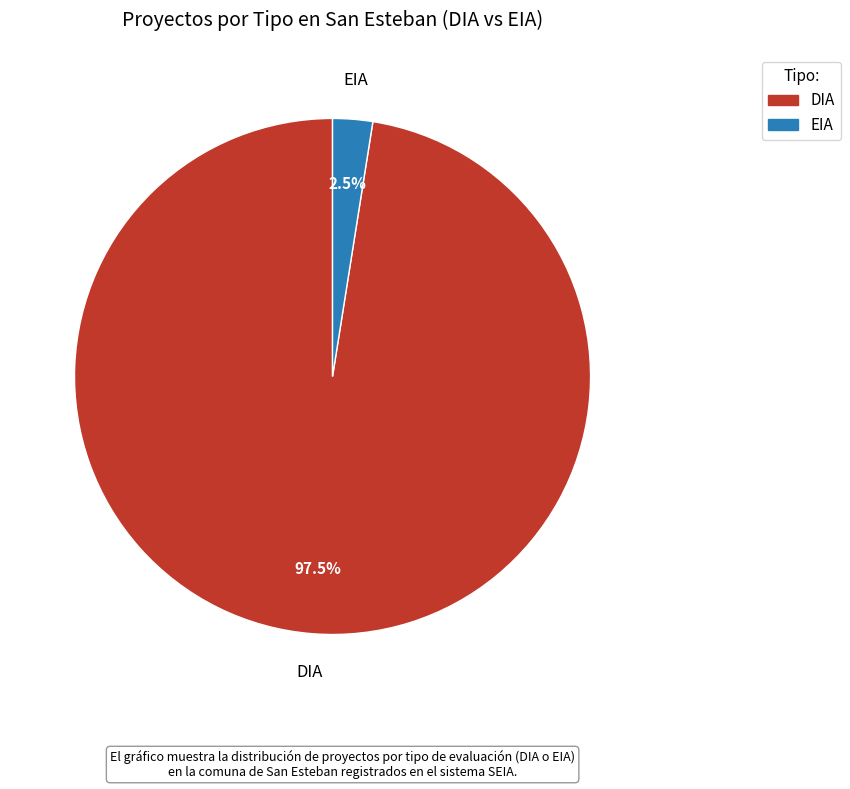

What is the majority slice?

DIA